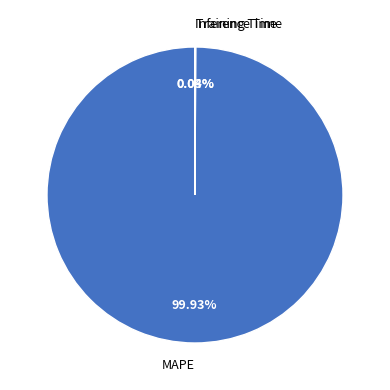

Which category accounts for the majority?

MAPE